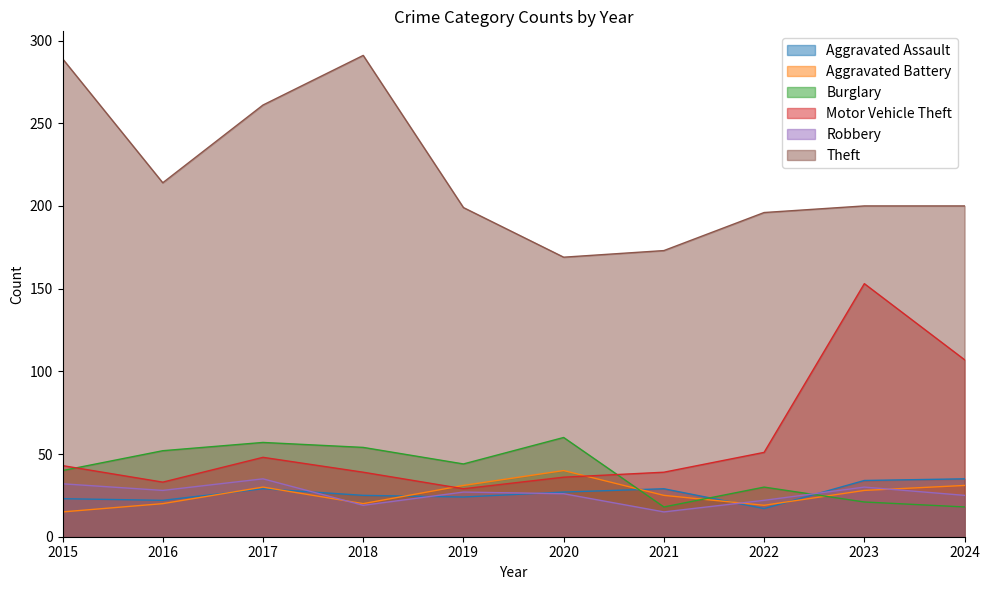

Is it true that Theft equals 360 at 2024?

False